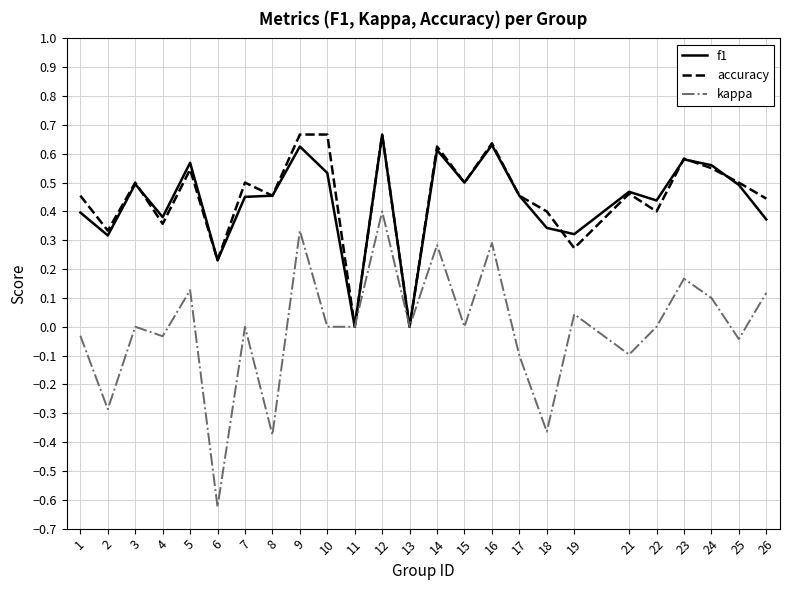

Does the chart have visible grid lines?

Yes